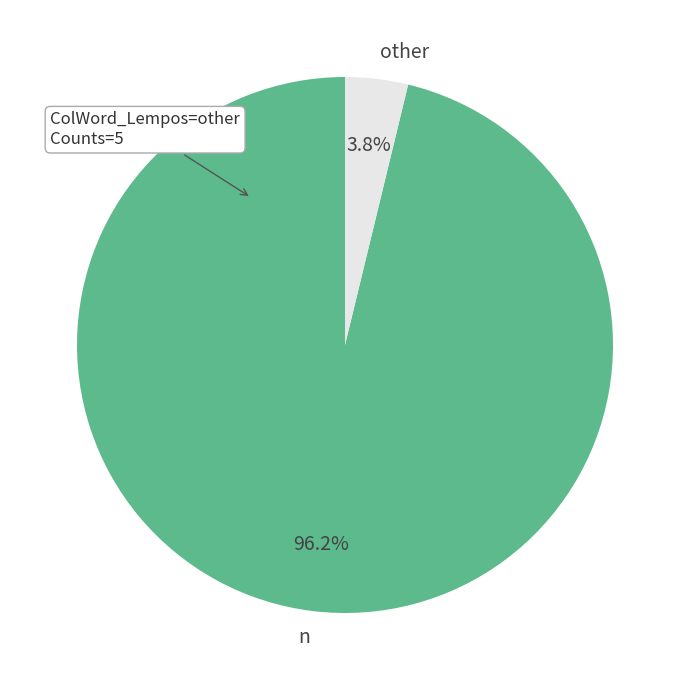

What percentage is NOT represented by other?

96.2%